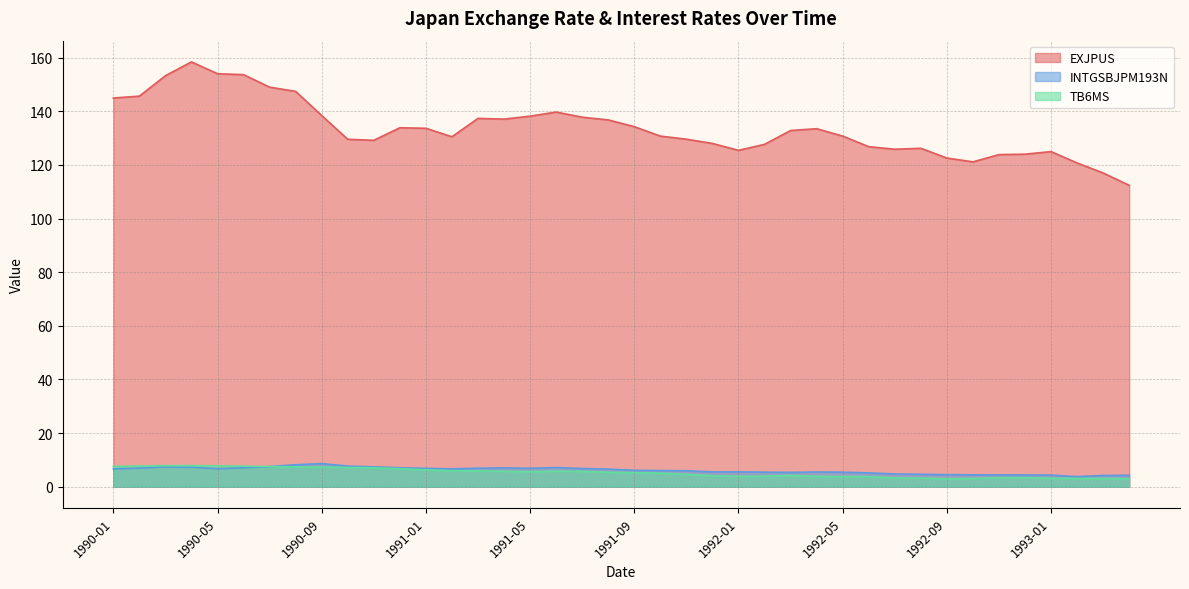

At which category is the sum across all series the highest?

1990-04